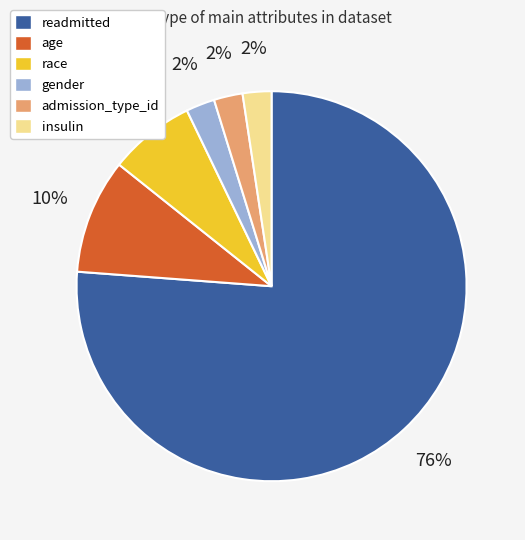

Is readmitted the majority of the pie?

Yes